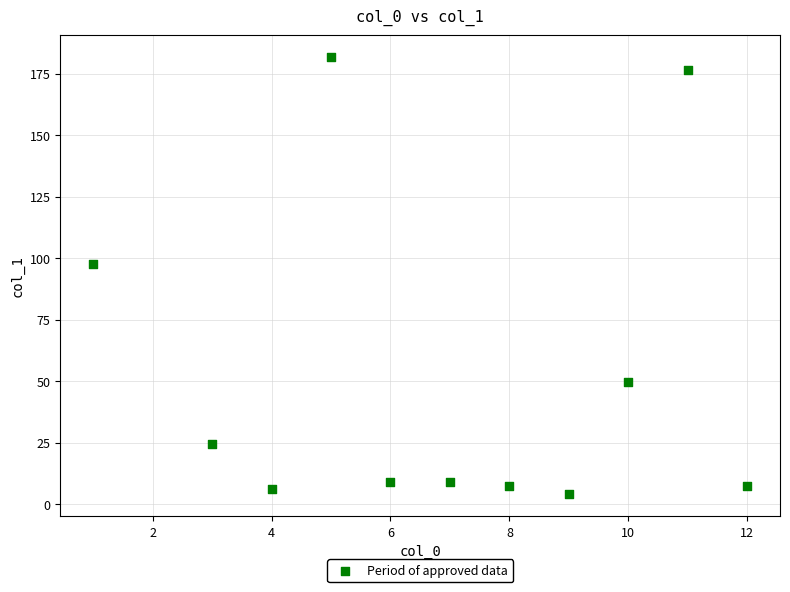

What is the range of X values (max minus min)?

11.0